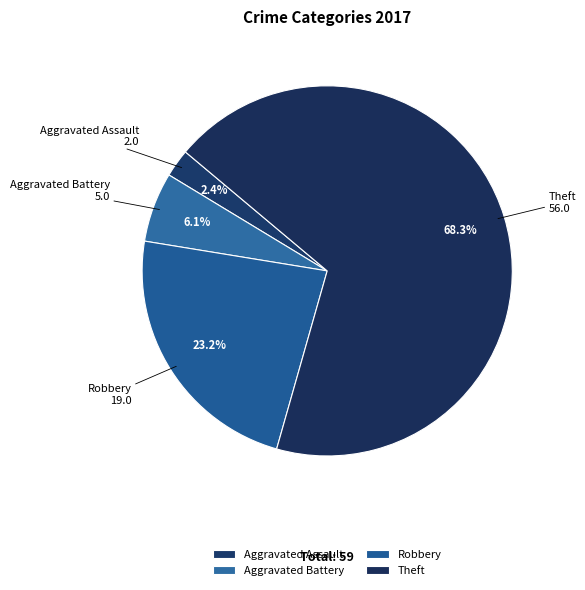

What is the smallest slice in the pie chart?

Aggravated Assault